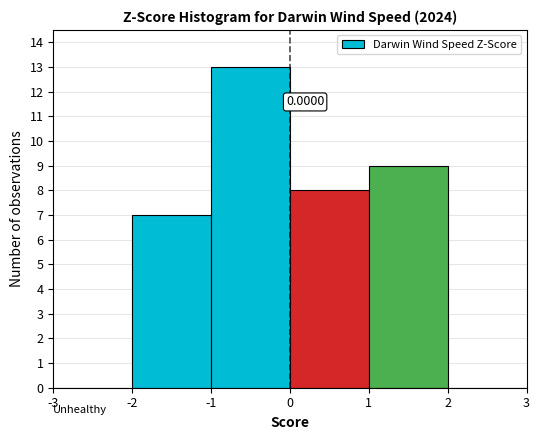

Which range on the x-axis has the tallest bar?

-1 to 0